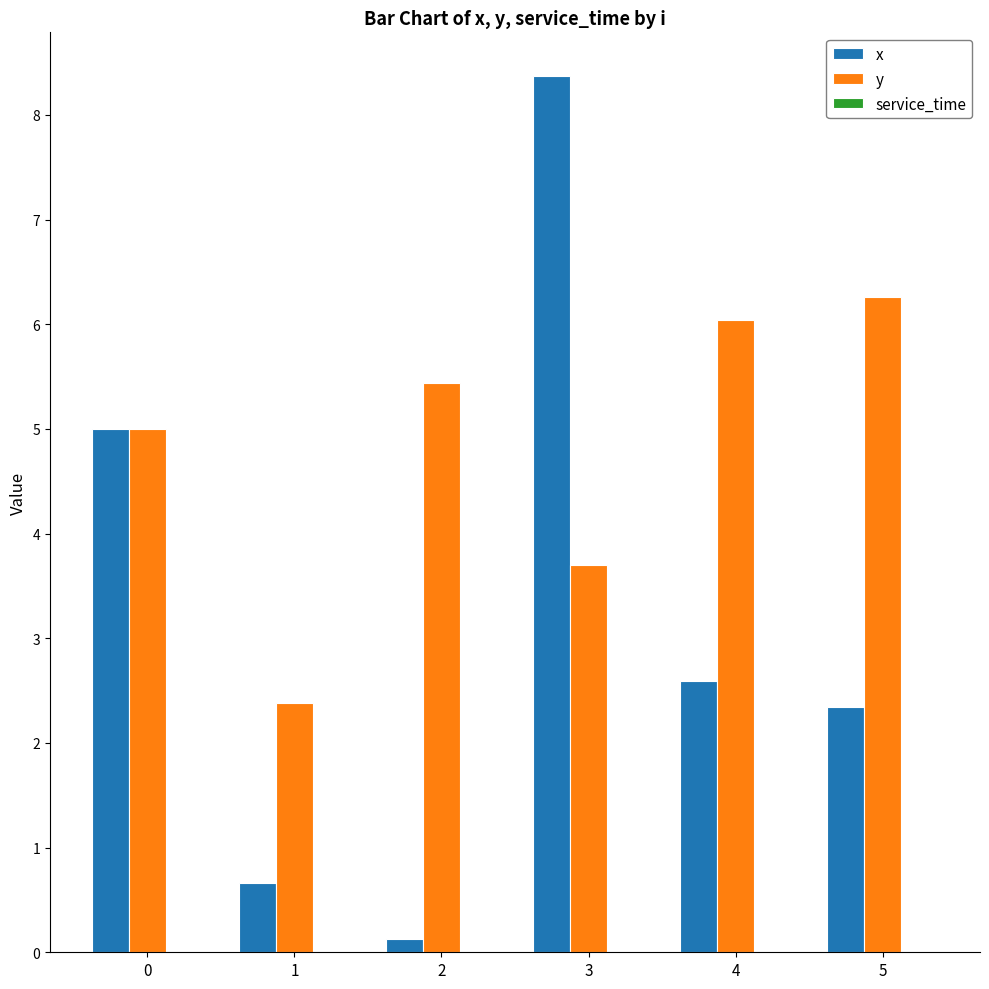

What is the difference between the maximum and minimum values in the x series?

8.2